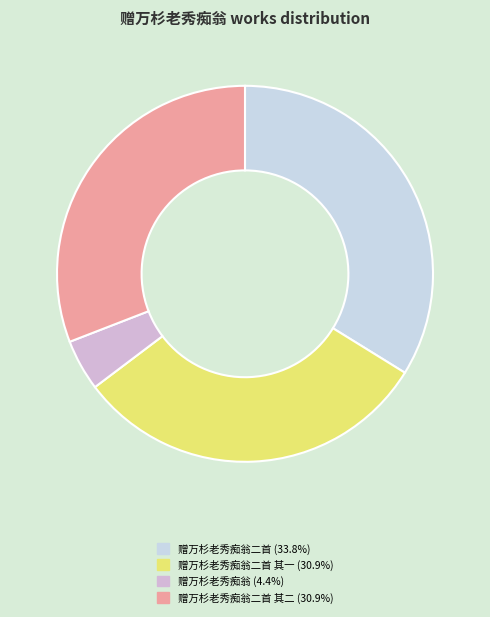

How many segments does this pie chart have?

4